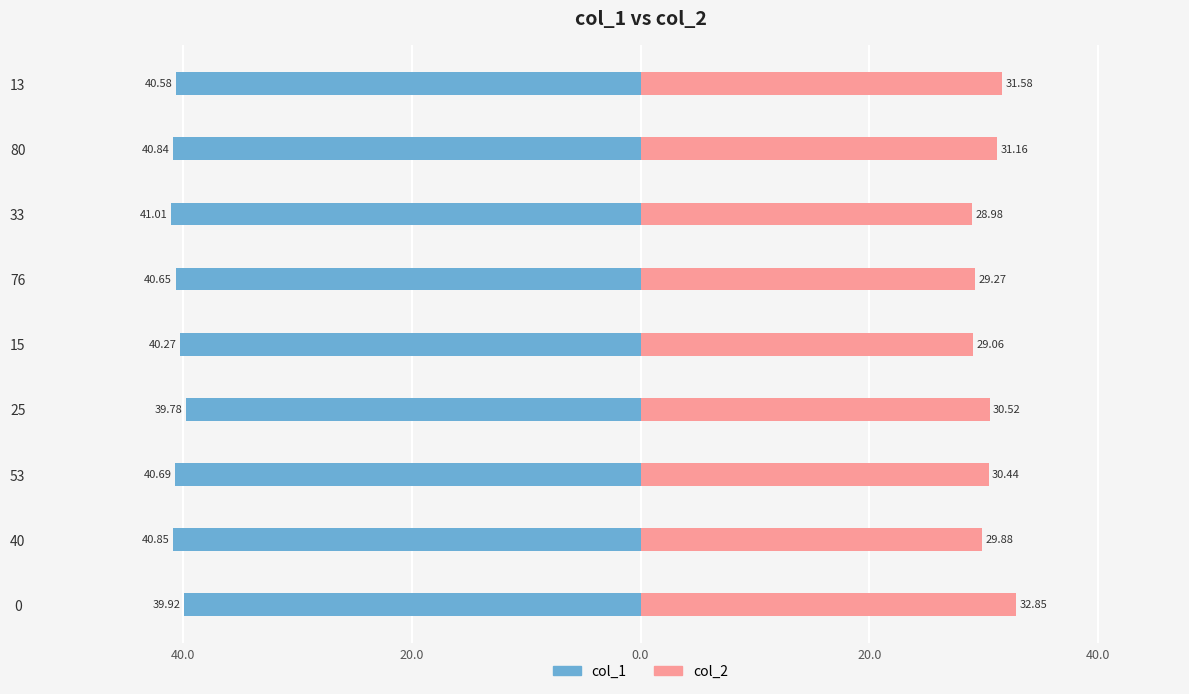

How many values in the col_2 series exceed 30?

5